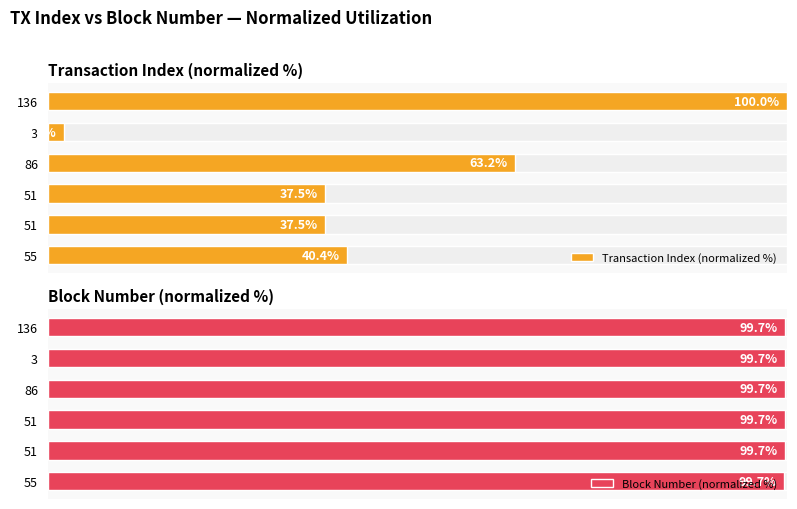

What is the difference between the maximum and minimum values in the Transaction Index (normalized %) series?

97.8